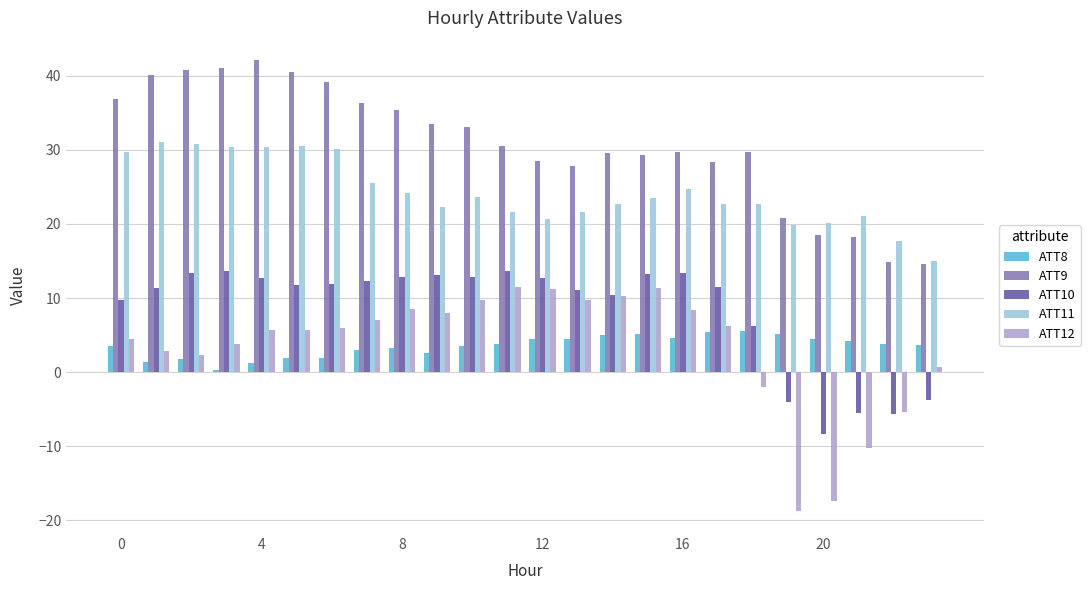

What is the highest value of the ATT12 series?

11.5